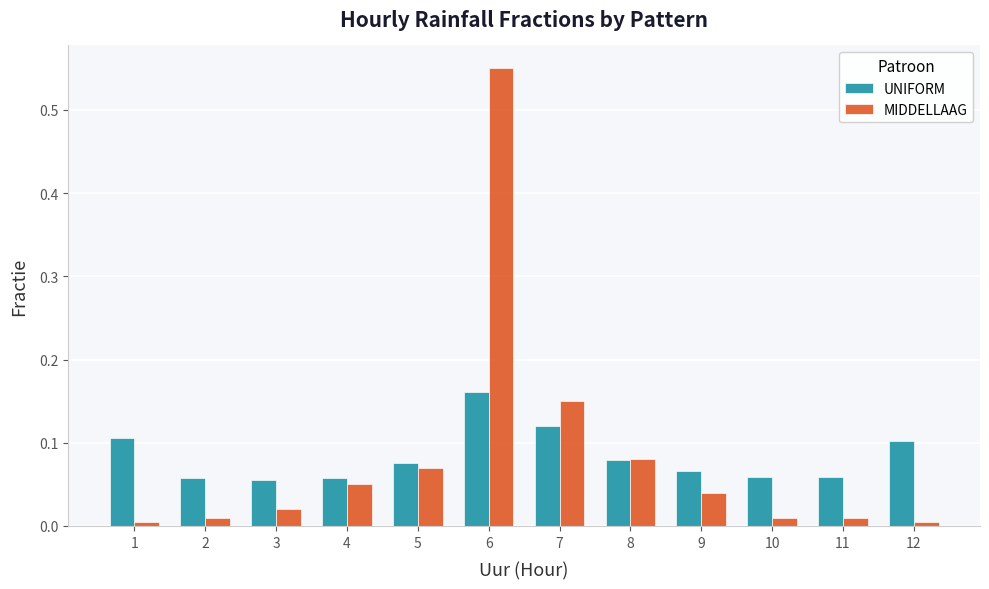

What is the sum of all MIDDELLAAG values?

1.0